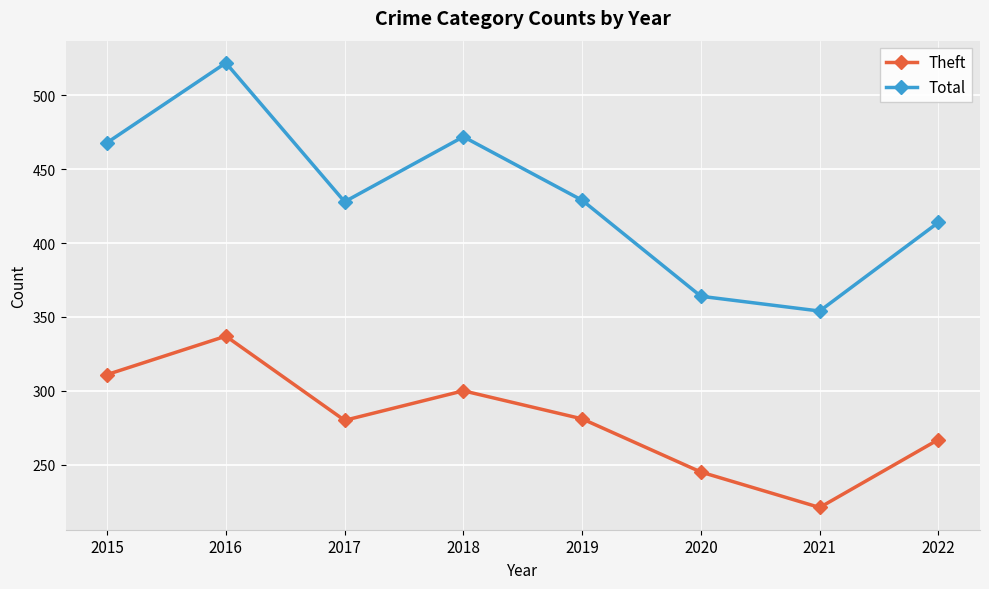

Count the number of data series in this chart.

2